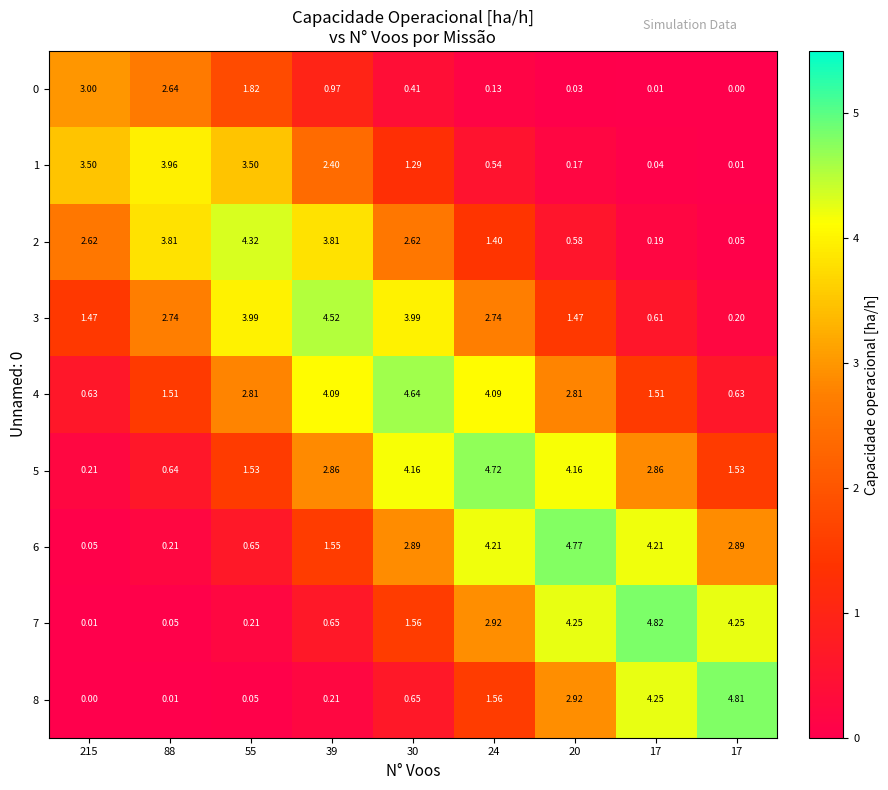

How many values in 8 are above zero?

8